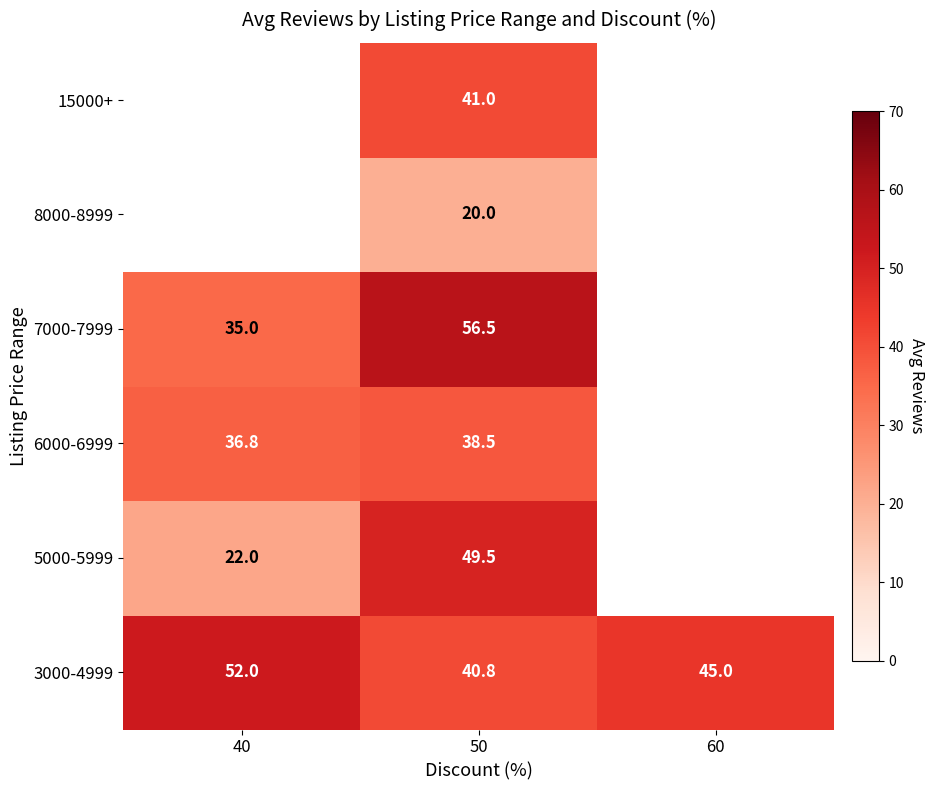

What is the difference between the highest and lowest values at 50?

36.5